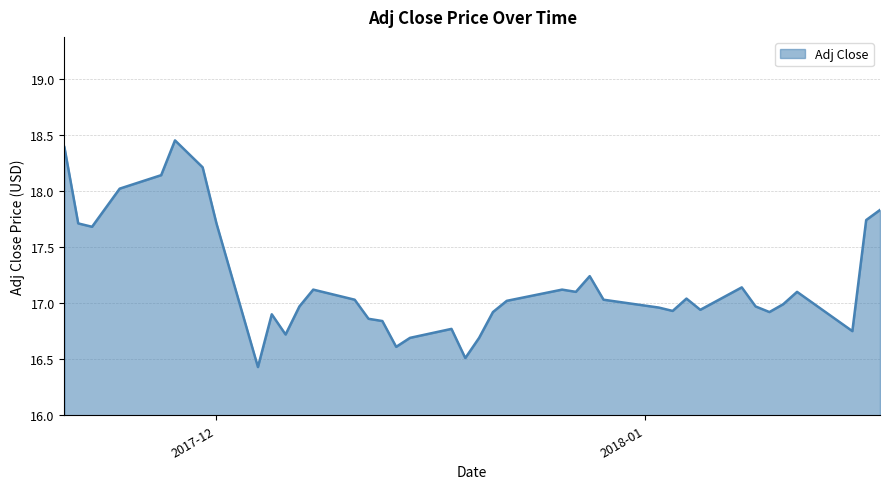

What is the smallest value displayed?

16.4